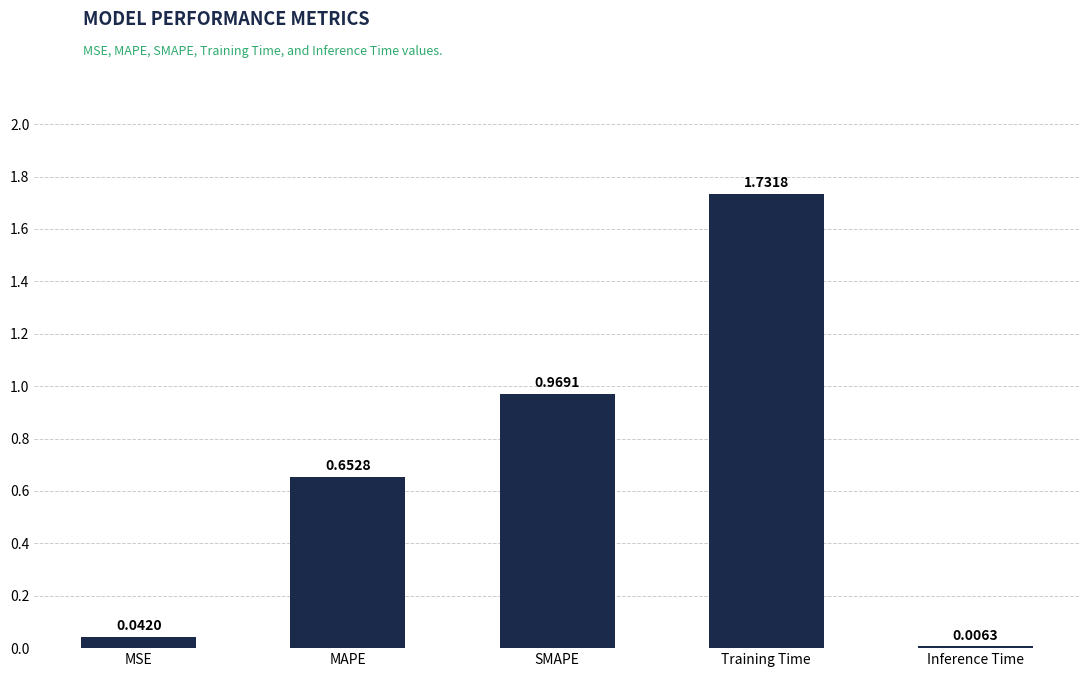

At which label is the value closest to 0?

Inference Time